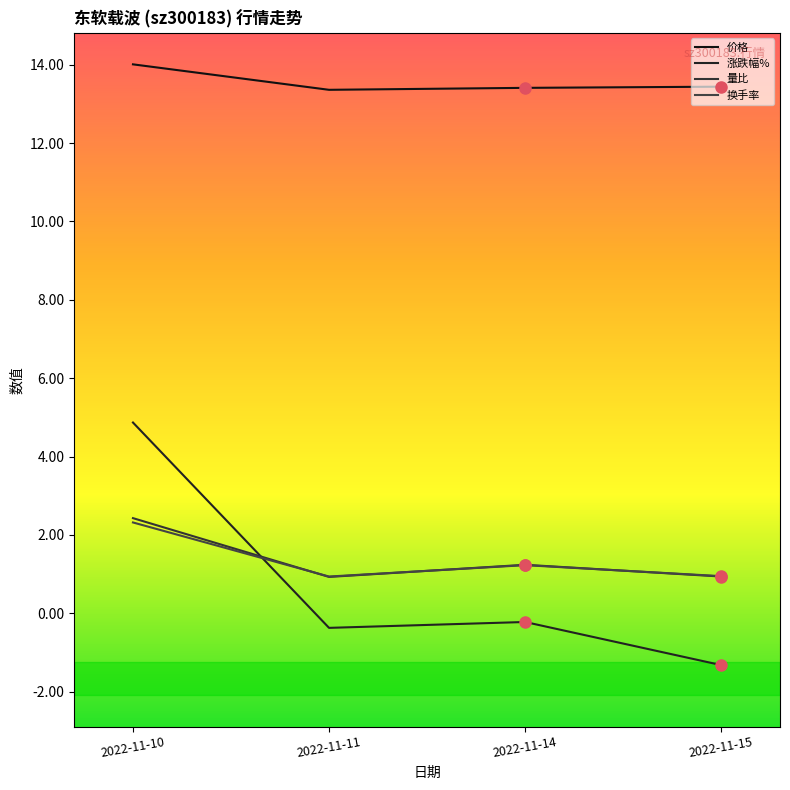

What is the difference between the second highest and minimum values in the 量比 series?

0.3